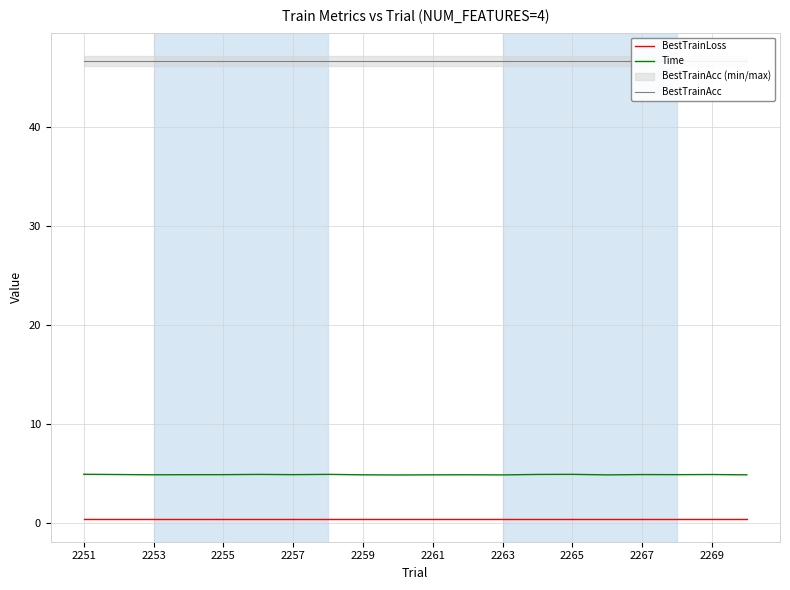

Which series has the largest total across all categories?

BestTrainAcc